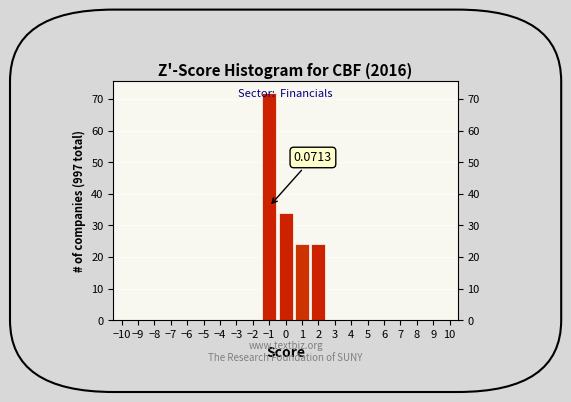

Over which range of the x-axis is the bar tallest?

-1.5 to -0.5